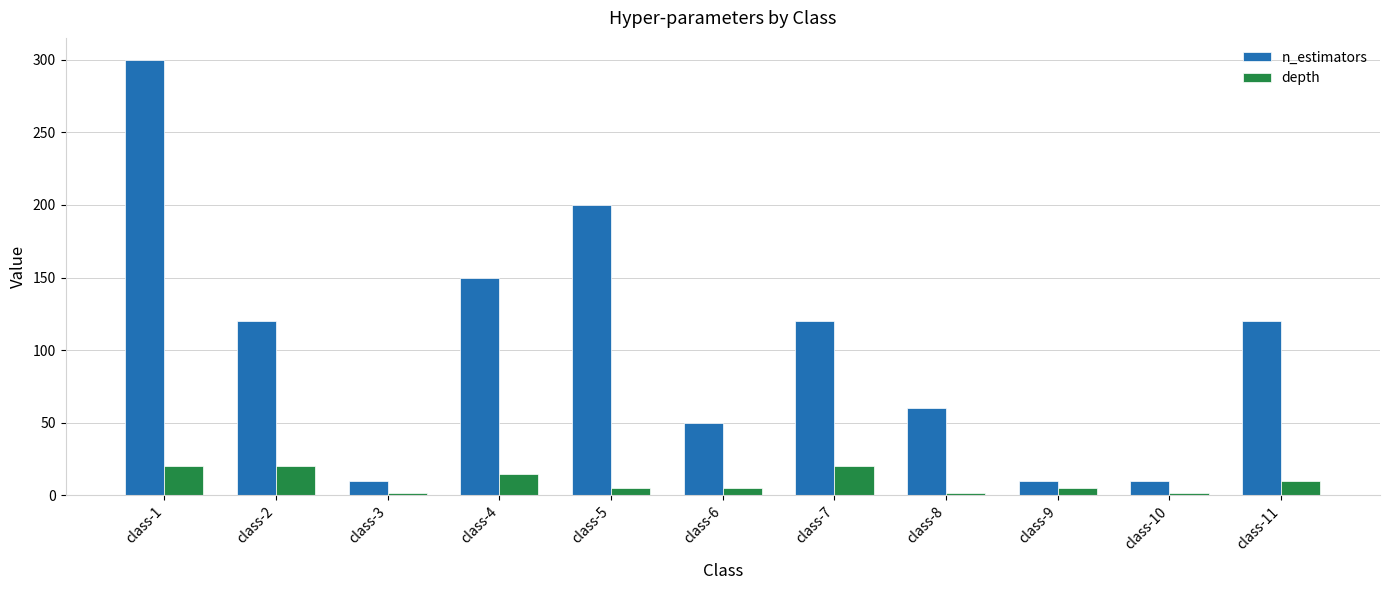

Which series changed the most between class-9 and class-11?

n_estimators